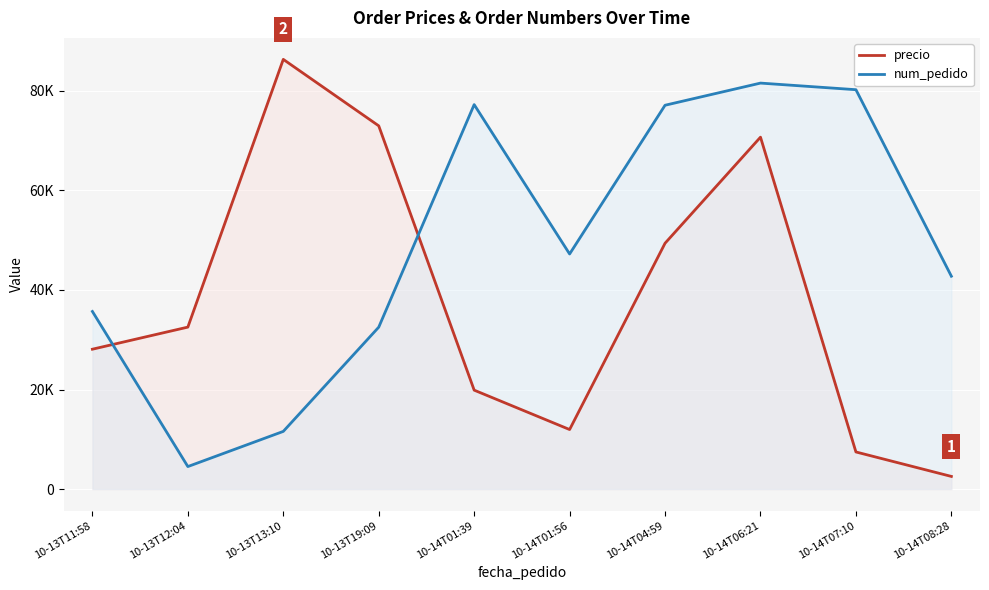

At which label does num_pedido first exceed 47221?

10-14T01:39